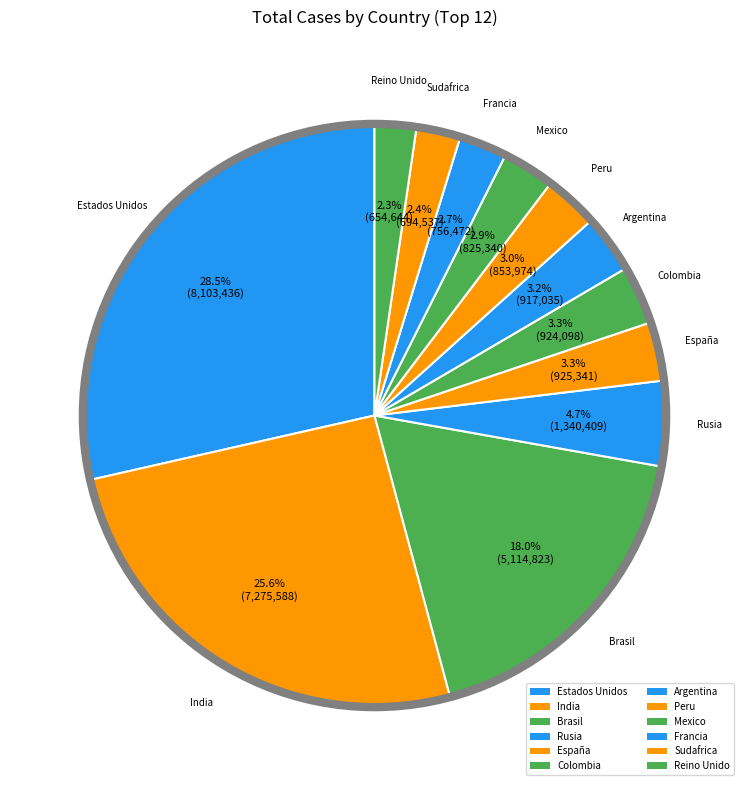

How many segments does this pie chart have?

12